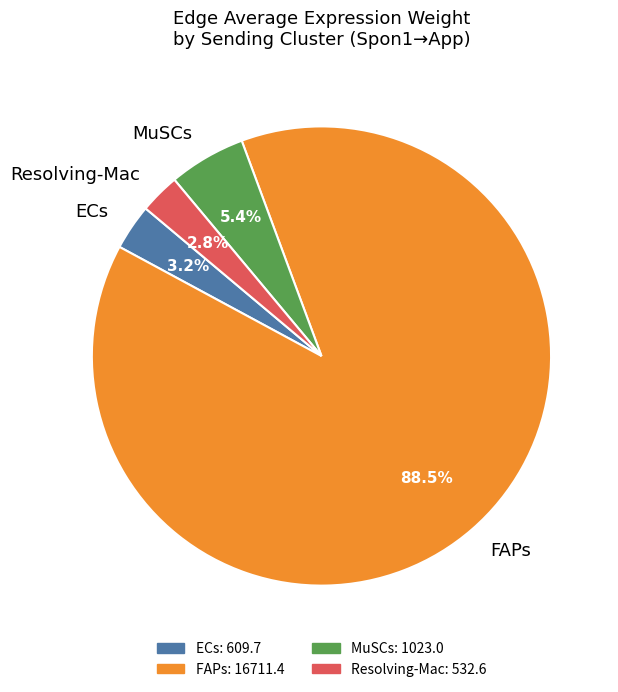

How much of the chart is everything except Resolving-Mac?

97.2%